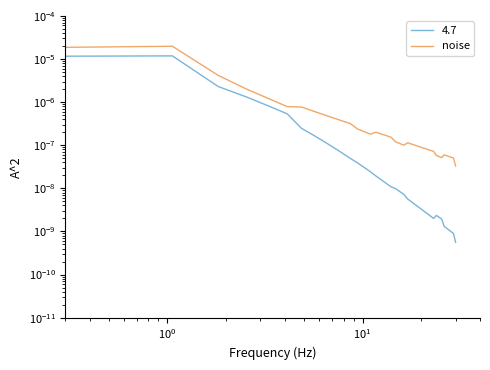

Does the chart have visible grid lines?

No